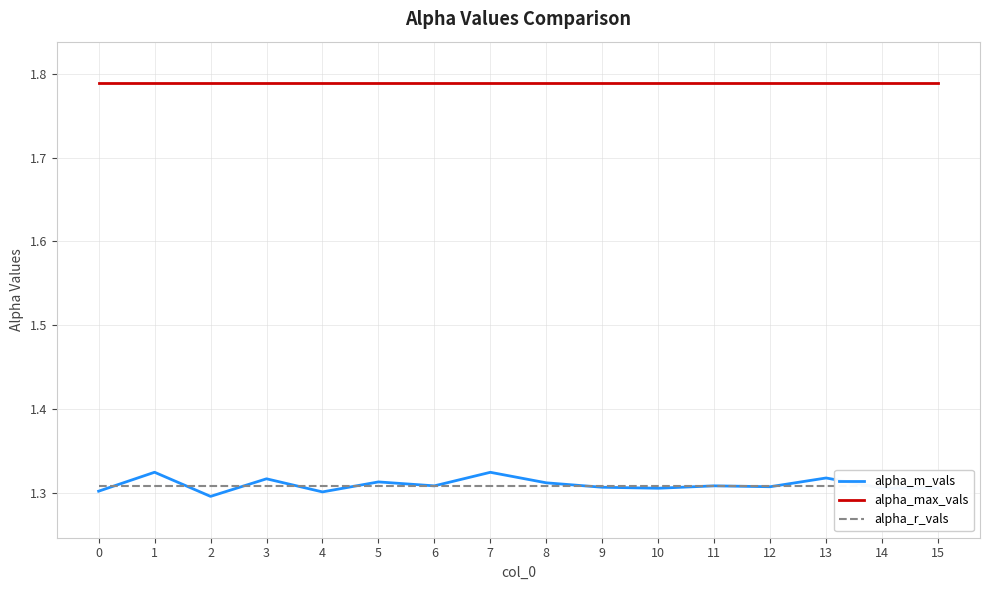

What are all the series names shown in the legend?

alpha_m_vals, alpha_max_vals, alpha_r_vals